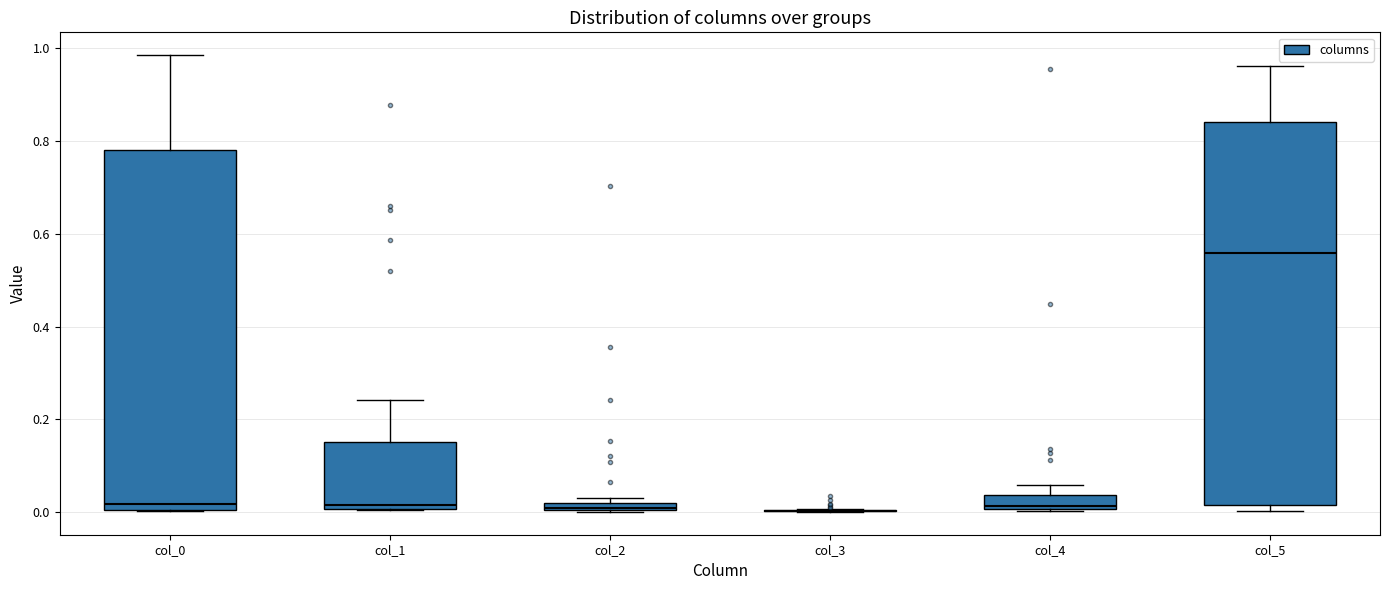

Where is the lower edge of the box for col_0 on the y-axis? The values are not printed on the chart, so give them approximately, as read against the axis.

0.00